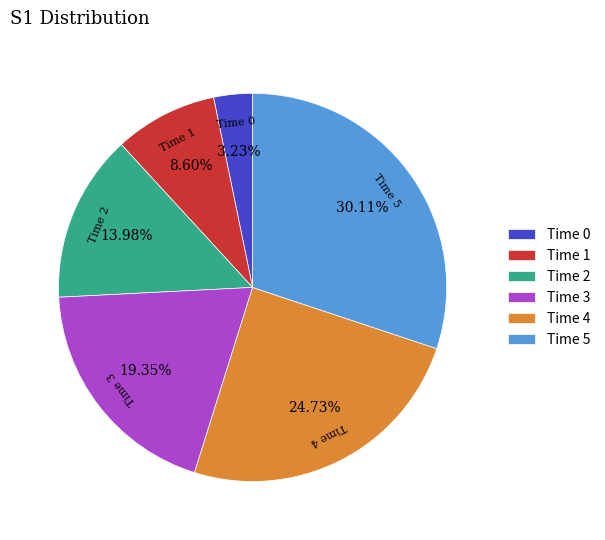

Approximately how many times larger is the value at Time 1 compared to Time 2?

0.6